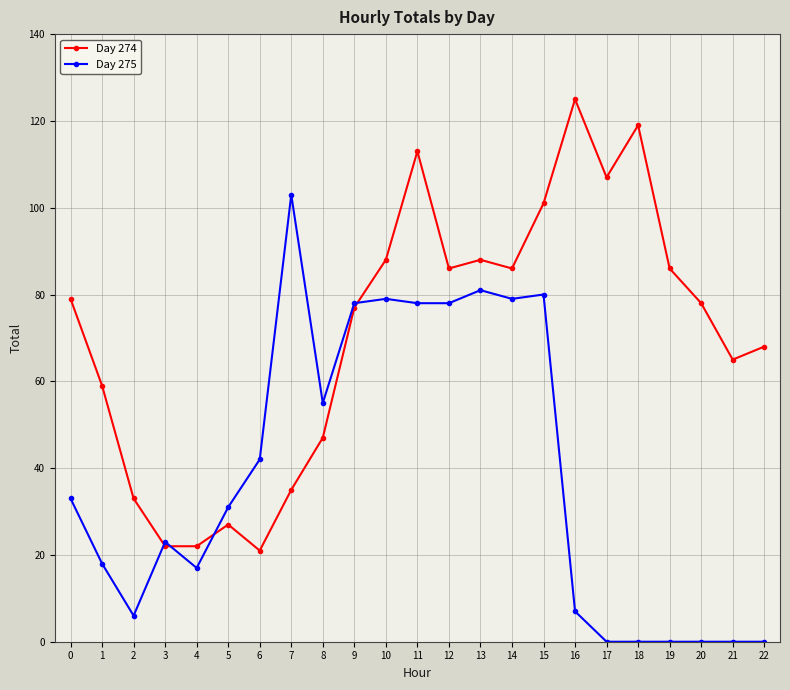

What are all the series names shown in the legend?

Day 274, Day 275